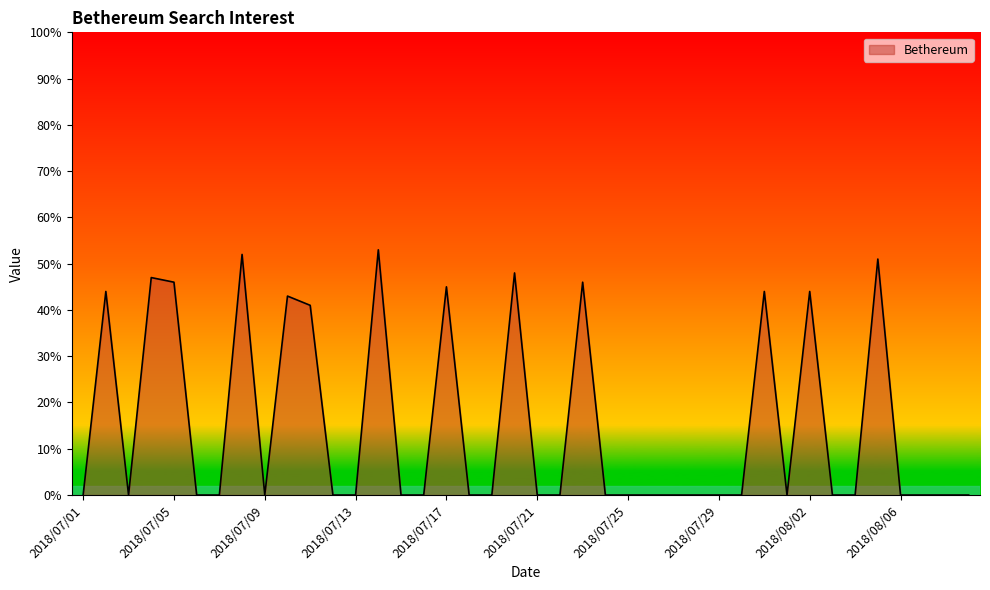

What is the difference between the maximum and minimum values?

53